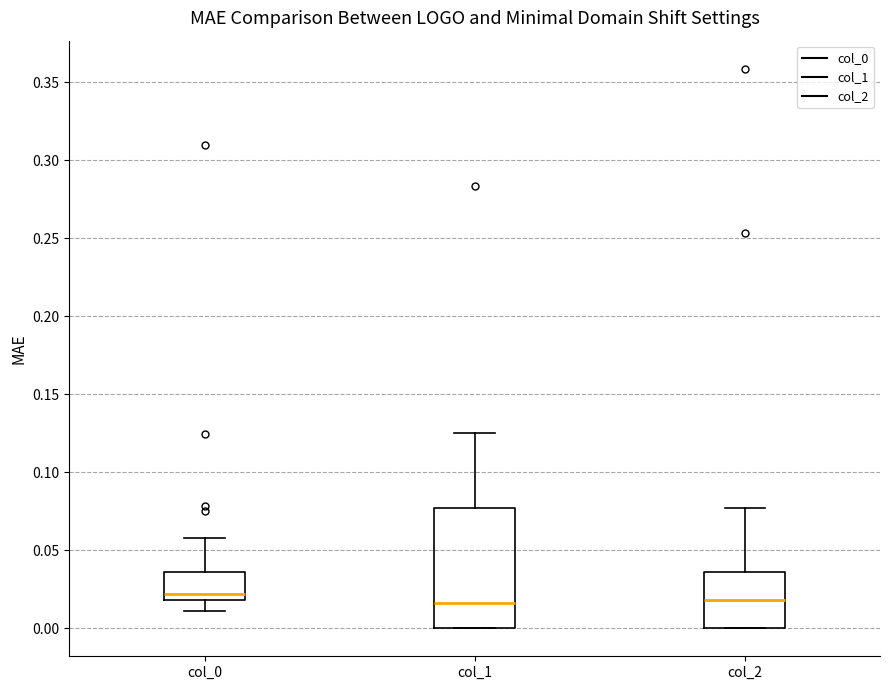

Where does the median line of the box for col_2 sit on the y-axis? The values are not printed on the chart, so give them approximately, as read against the axis.

0.020